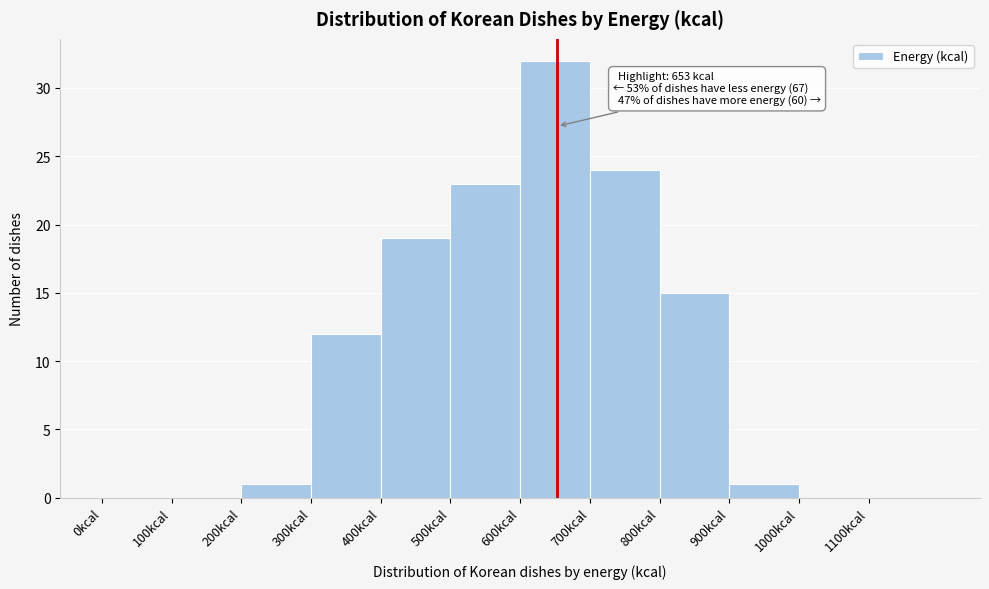

Over which range of the x-axis is the bar tallest?

600 to 700